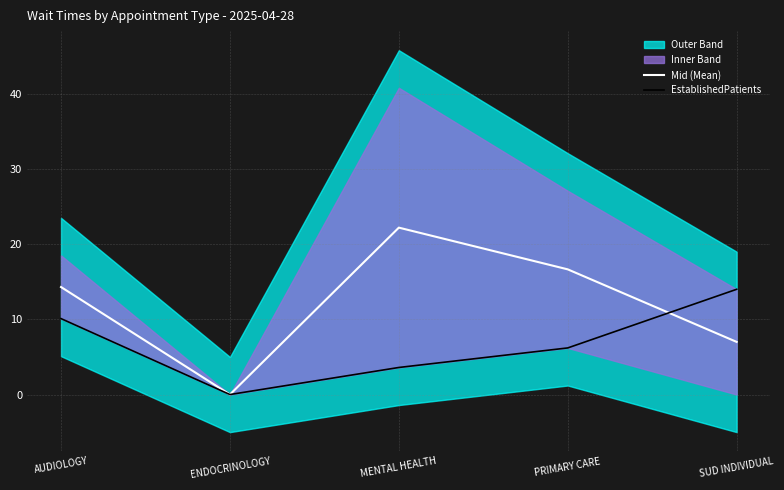

Between MENTAL HEALTH and PRIMARY CARE, which series saw the biggest shift?

Mid (Mean)